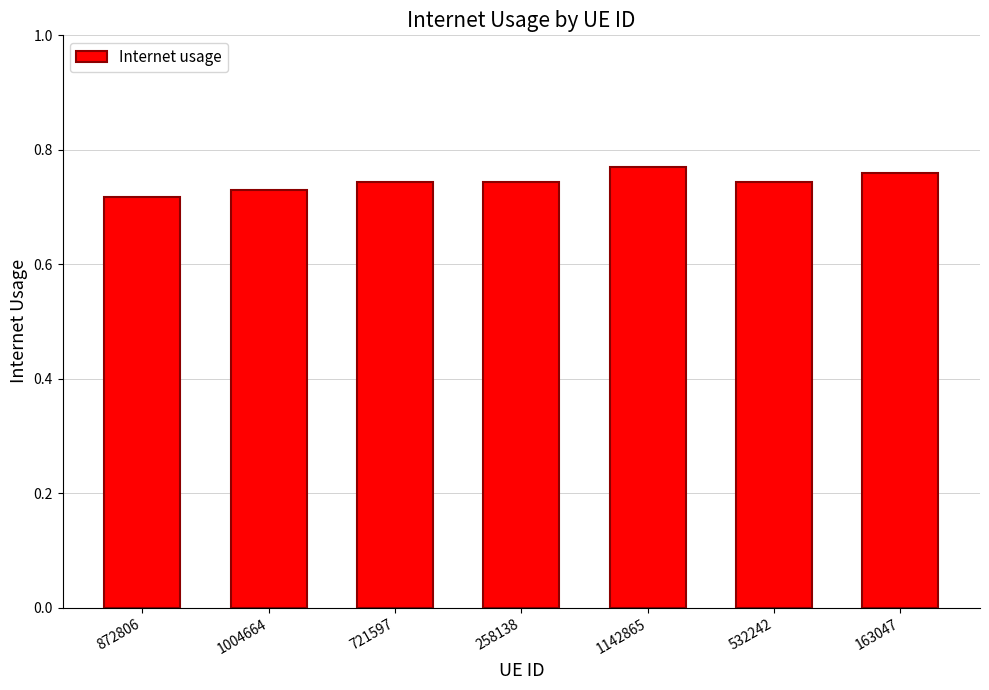

Which label corresponds to the smallest value in the chart?

872806